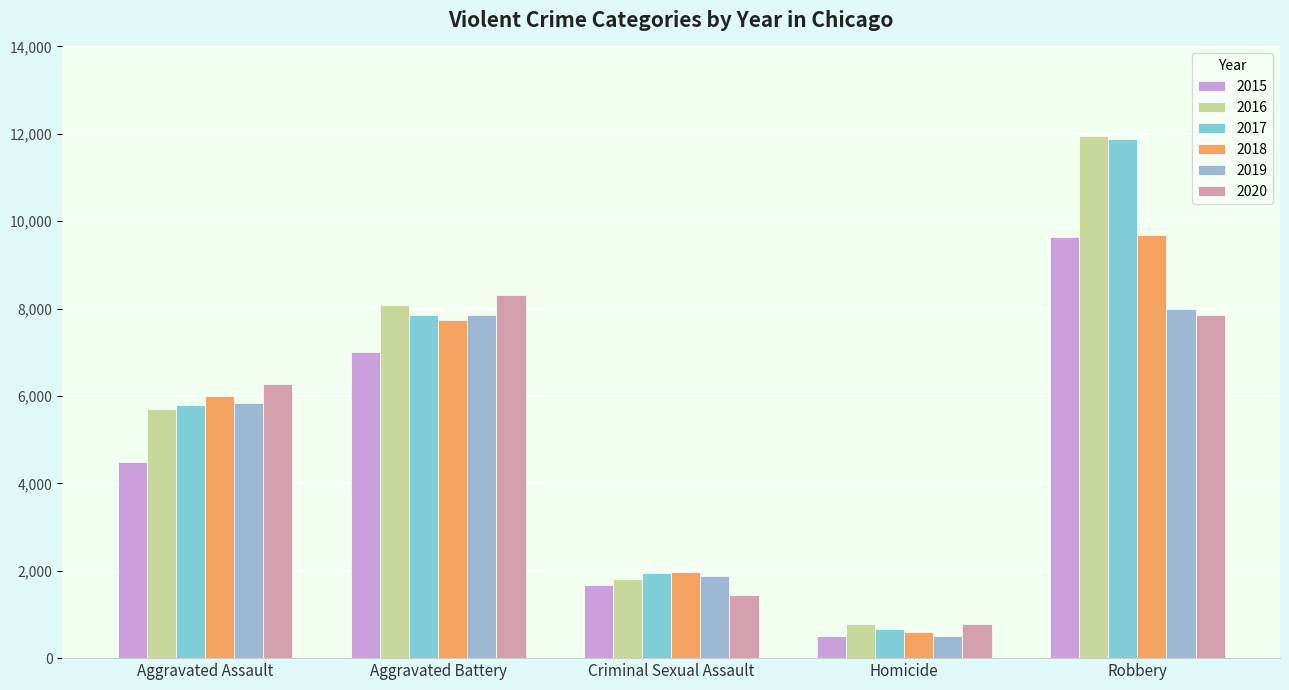

What is the label of the 2nd bar from the right?

Homicide